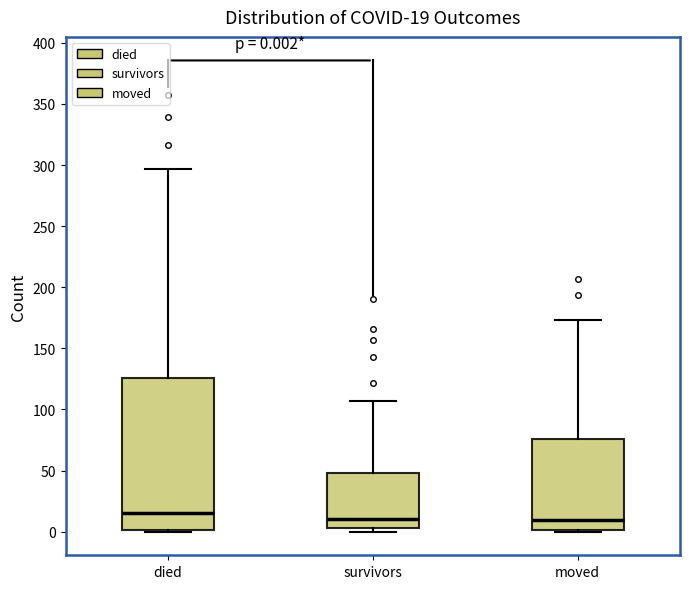

Comparing the boxes themselves (not the whiskers), which one is the tallest?

died